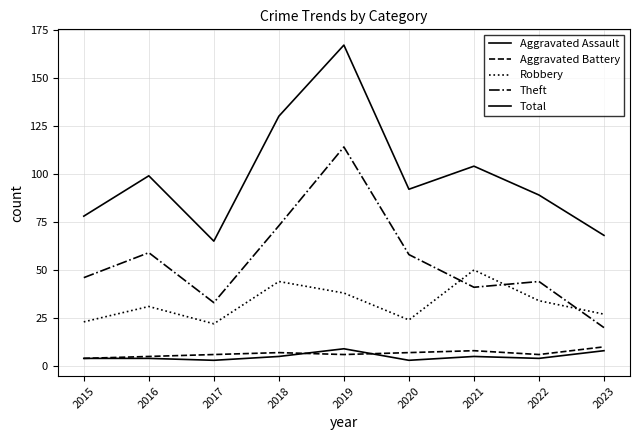

Where do Aggravated Assault and Aggravated Battery first cross each other?

2018 and 2019